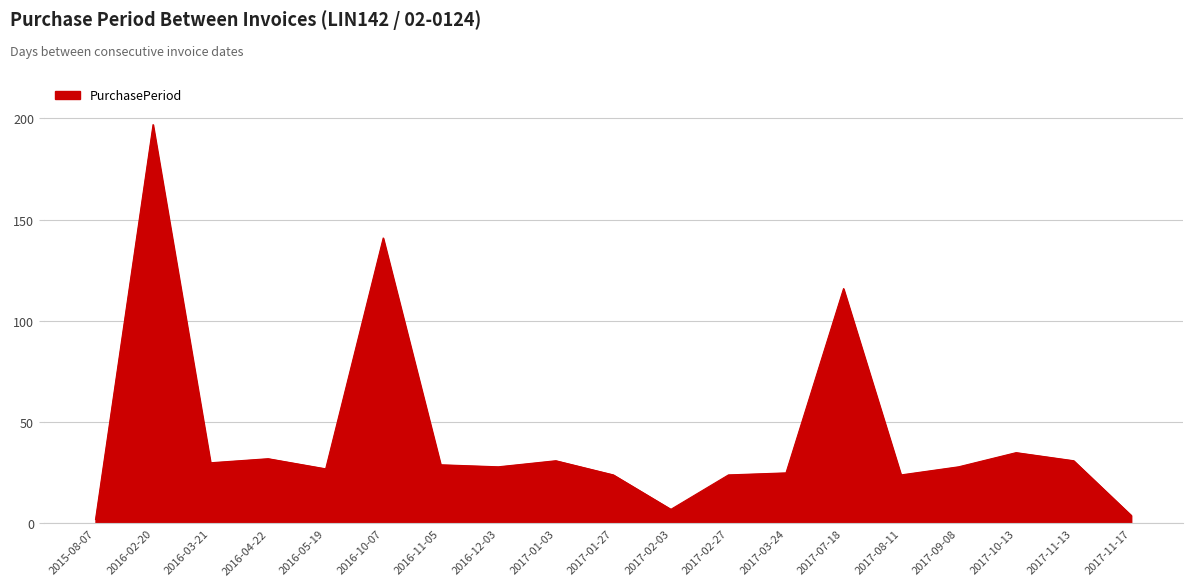

Reading left to right, what are all the values shown in this chart?

2	197	30	32	27	141	29	28	31	24	7	24	25	116	24	28	35	31	4